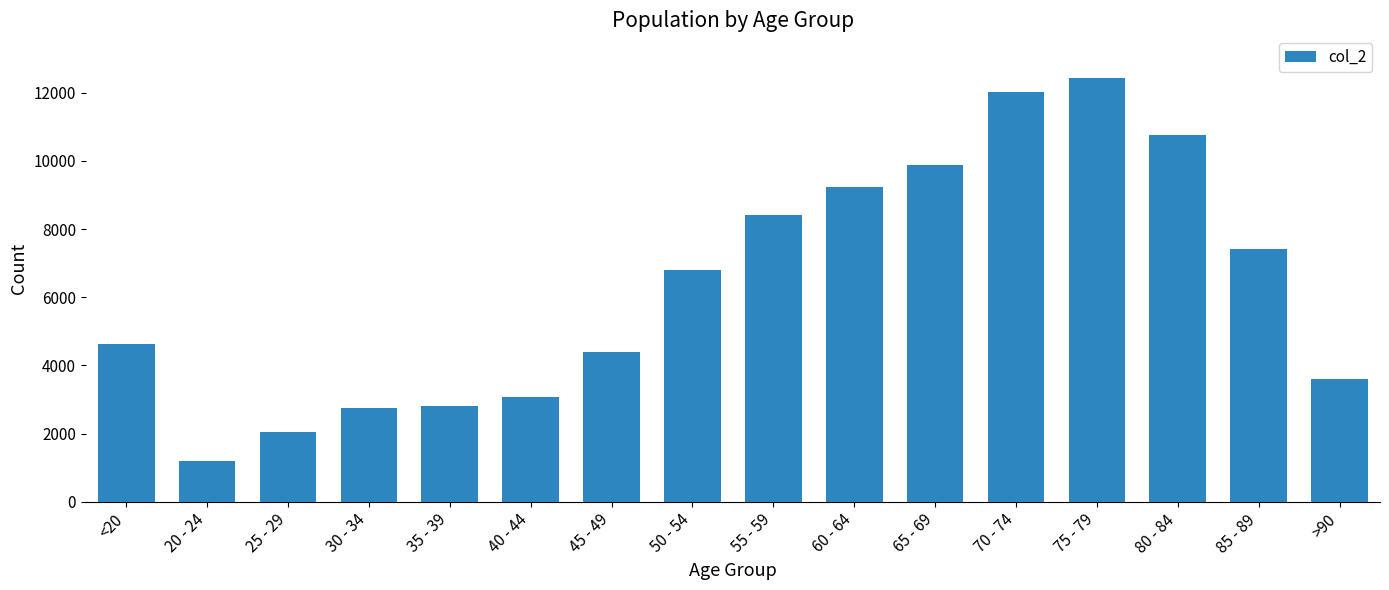

Between 45 - 49 and 85 - 89, which is larger?

85 - 89